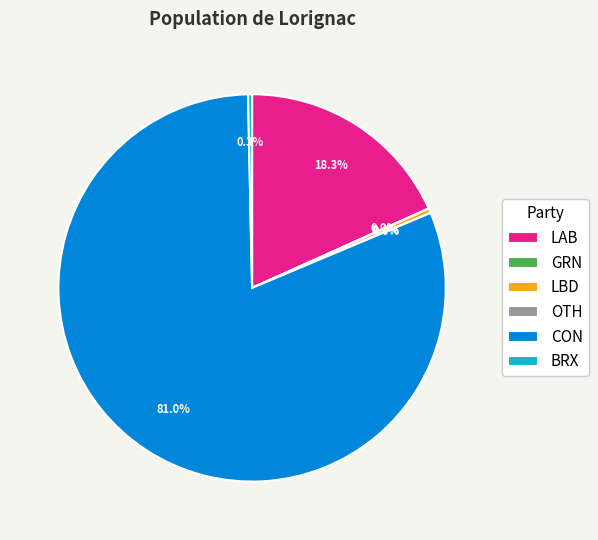

What is the largest slice in the pie chart?

CON